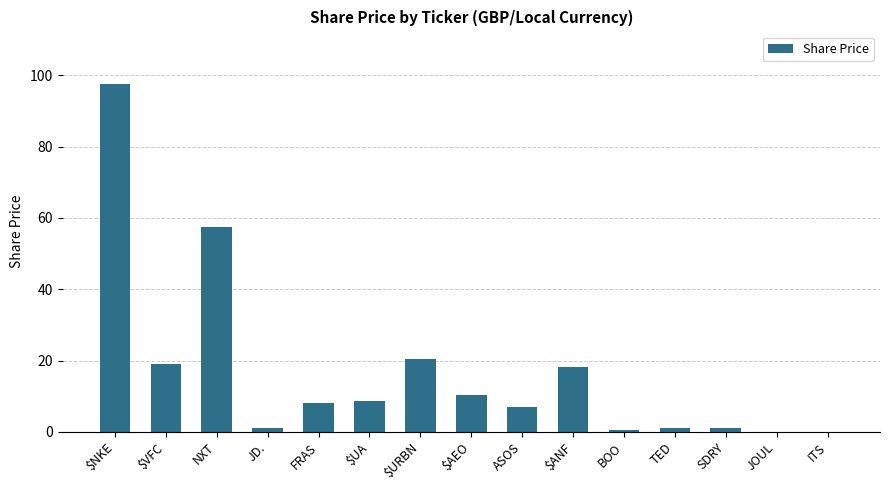

The value at ITS is 0.0. True or false?

True